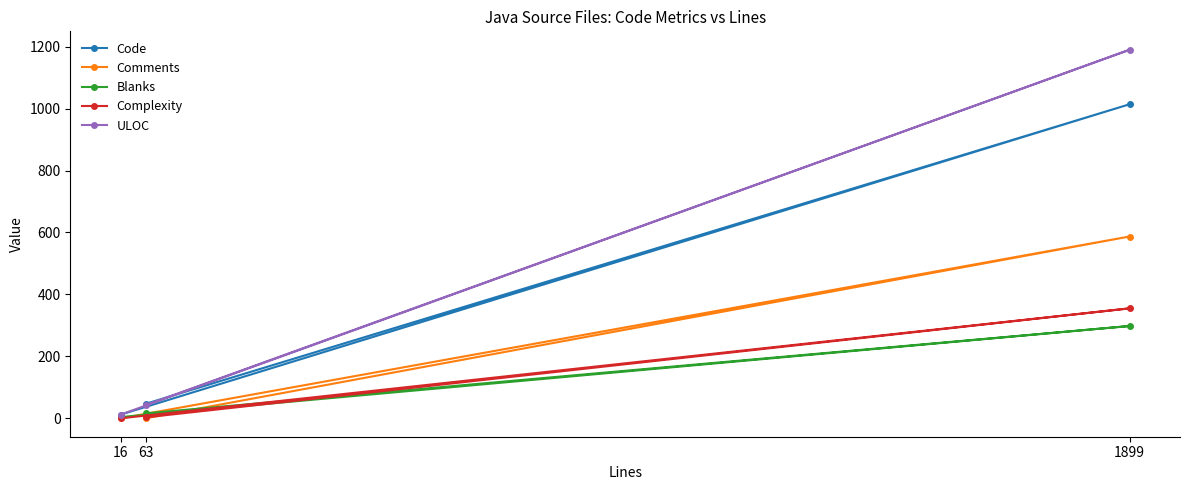

How many lines are shown in the chart?

5